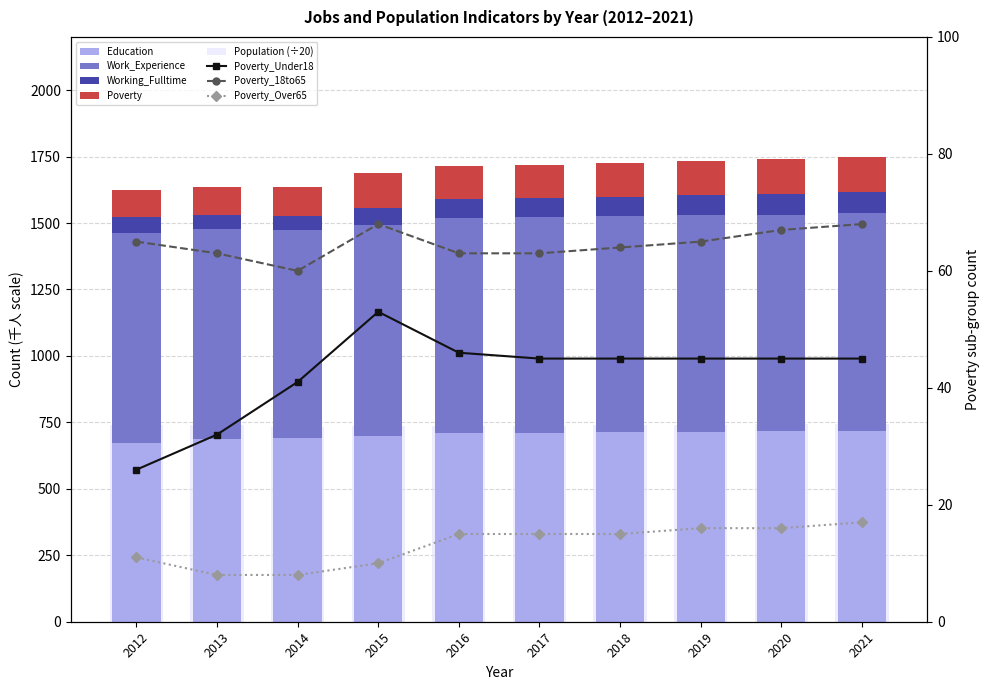

At which label is Education closest to 695?

2015